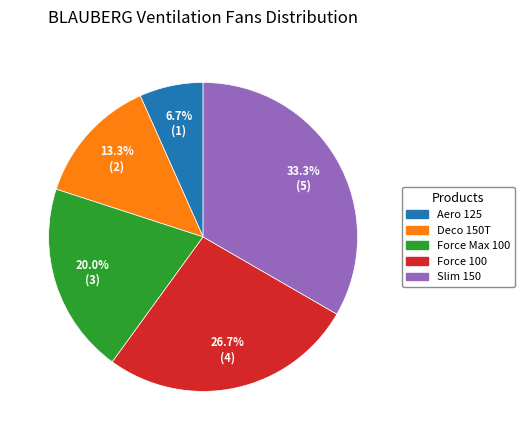

Which category has the smallest portion of the pie?

Aero 125